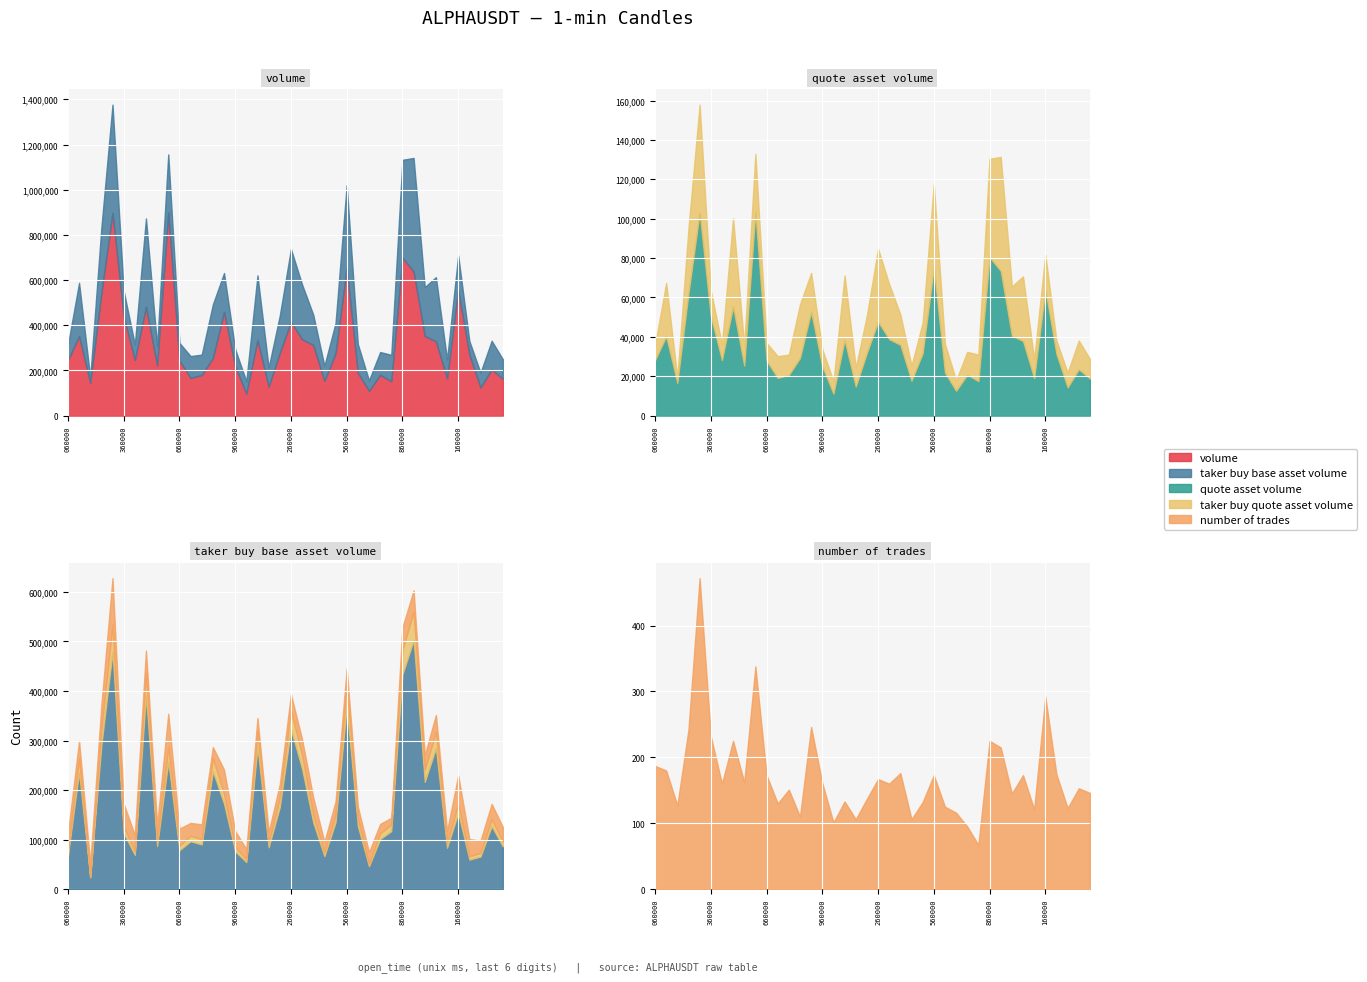

What is the highest value of the quote_asset_volume series?

103368